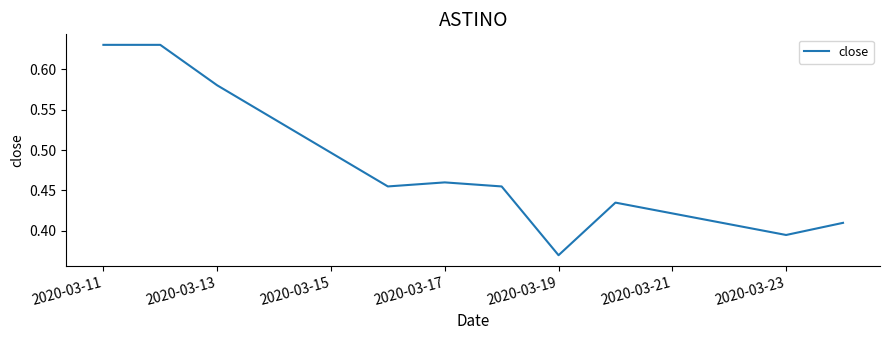

What is the difference between the maximum and minimum values?

0.3